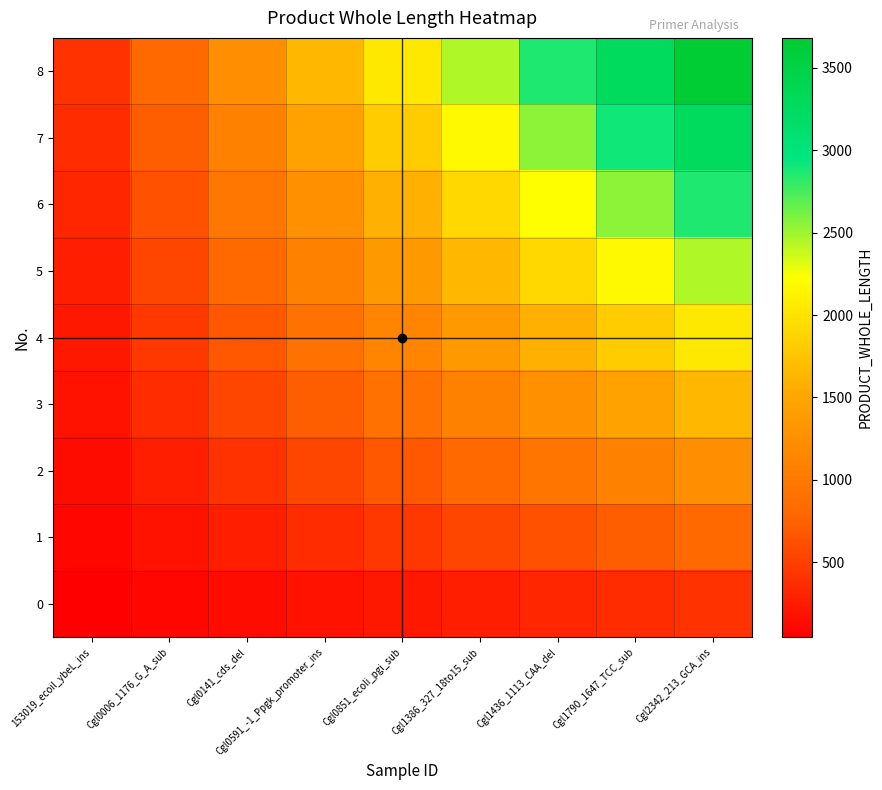

Reading right to left, extract all data points from this chart.

0: Cgl2342_213_GCA_ins=409.0	Cgl1790_1647_TCC_sub=363.6	Cgl1436_1113_CAA_del=318.1	Cgl1386_327_18to15_sub=272.7	Cgl0851_ecoli_pgi_sub=227.2	Cgl0591_-1_Ppgk_promoter_ins=181.8	Cgl0141_cds_del=136.3	Cgl0006_1176_G_A_sub=90.9	153019_ecoil_ybeL_ins=45.4
1: Cgl2342_213_GCA_ins=818.0	Cgl1790_1647_TCC_sub=727.1	Cgl1436_1113_CAA_del=636.2	Cgl1386_327_18to15_sub=545.3	Cgl0851_ecoli_pgi_sub=454.4	Cgl0591_-1_Ppgk_promoter_ins=363.6	Cgl0141_cds_del=272.7	Cgl0006_1176_G_A_sub=181.8	153019_ecoil_ybeL_ins=90.9
2: Cgl2342_213_GCA_ins=1227.0	Cgl1790_1647_TCC_sub=1090.7	Cgl1436_1113_CAA_del=954.3	Cgl1386_327_18to15_sub=818.0	Cgl0851_ecoli_pgi_sub=681.7	Cgl0591_-1_Ppgk_promoter_ins=545.3	Cgl0141_cds_del=409.0	Cgl0006_1176_G_A_sub=272.7	153019_ecoil_ybeL_ins=136.3
3: Cgl2342_213_GCA_ins=1636.0	Cgl1790_1647_TCC_sub=1454.2	Cgl1436_1113_CAA_del=1272.4	Cgl1386_327_18to15_sub=1090.7	Cgl0851_ecoli_pgi_sub=908.9	Cgl0591_-1_Ppgk_promoter_ins=727.1	Cgl0141_cds_del=545.3	Cgl0006_1176_G_A_sub=363.6	153019_ecoil_ybeL_ins=181.8
4: Cgl2342_213_GCA_ins=2045.0	Cgl1790_1647_TCC_sub=1817.8	Cgl1436_1113_CAA_del=1590.6	Cgl1386_327_18to15_sub=1363.3	Cgl0851_ecoli_pgi_sub=1136.1	Cgl0591_-1_Ppgk_promoter_ins=908.9	Cgl0141_cds_del=681.7	Cgl0006_1176_G_A_sub=454.4	153019_ecoil_ybeL_ins=227.2
5: Cgl2342_213_GCA_ins=2454.0	Cgl1790_1647_TCC_sub=2181.3	Cgl1436_1113_CAA_del=1908.7	Cgl1386_327_18to15_sub=1636.0	Cgl0851_ecoli_pgi_sub=1363.3	Cgl0591_-1_Ppgk_promoter_ins=1090.7	Cgl0141_cds_del=818.0	Cgl0006_1176_G_A_sub=545.3	153019_ecoil_ybeL_ins=272.7
6: Cgl2342_213_GCA_ins=2863.0	Cgl1790_1647_TCC_sub=2544.9	Cgl1436_1113_CAA_del=2226.8	Cgl1386_327_18to15_sub=1908.7	Cgl0851_ecoli_pgi_sub=1590.6	Cgl0591_-1_Ppgk_promoter_ins=1272.4	Cgl0141_cds_del=954.3	Cgl0006_1176_G_A_sub=636.2	153019_ecoil_ybeL_ins=318.1
7: Cgl2342_213_GCA_ins=3272.0	Cgl1790_1647_TCC_sub=2908.4	Cgl1436_1113_CAA_del=2544.9	Cgl1386_327_18to15_sub=2181.3	Cgl0851_ecoli_pgi_sub=1817.8	Cgl0591_-1_Ppgk_promoter_ins=1454.2	Cgl0141_cds_del=1090.7	Cgl0006_1176_G_A_sub=727.1	153019_ecoil_ybeL_ins=363.6
8: Cgl2342_213_GCA_ins=3681.0	Cgl1790_1647_TCC_sub=3272.0	Cgl1436_1113_CAA_del=2863.0	Cgl1386_327_18to15_sub=2454.0	Cgl0851_ecoli_pgi_sub=2045.0	Cgl0591_-1_Ppgk_promoter_ins=1636.0	Cgl0141_cds_del=1227.0	Cgl0006_1176_G_A_sub=818.0	153019_ecoil_ybeL_ins=409.0